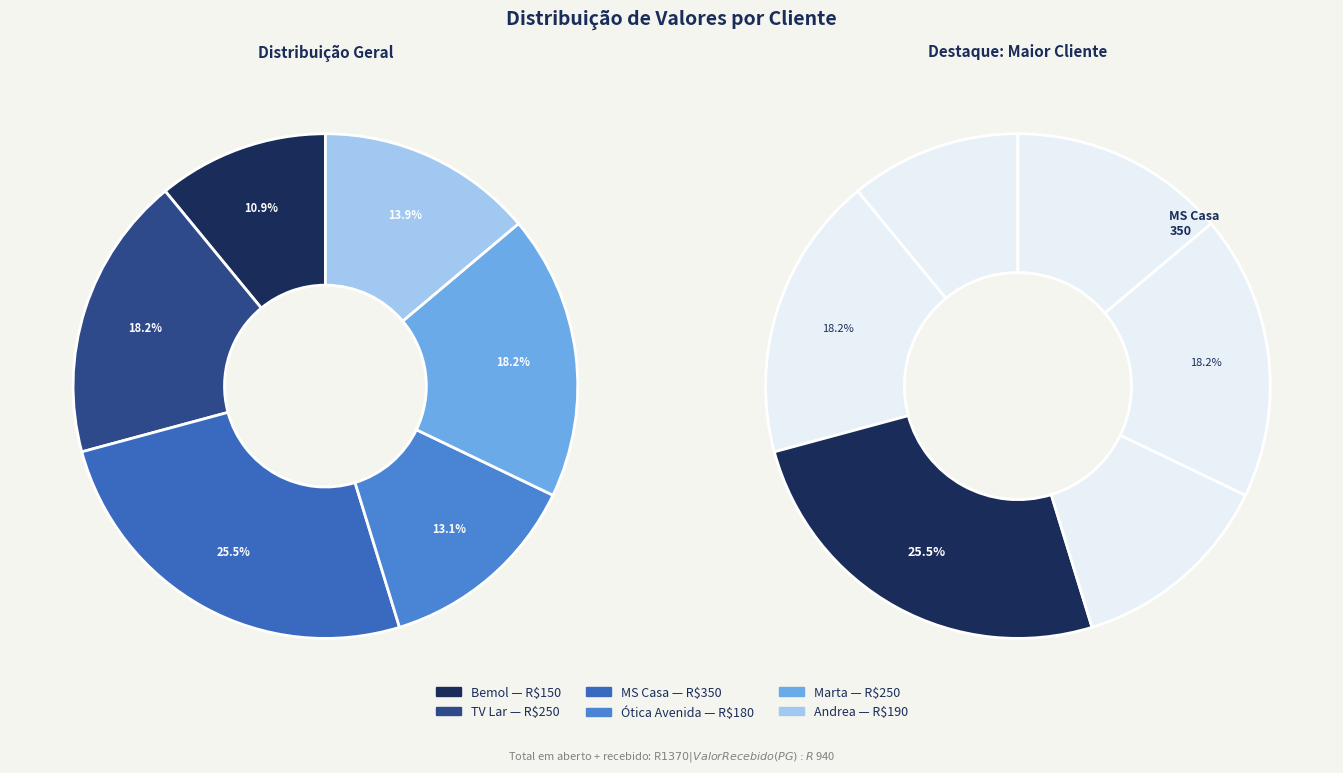

Is there any slice that represents more than half of the pie?

No